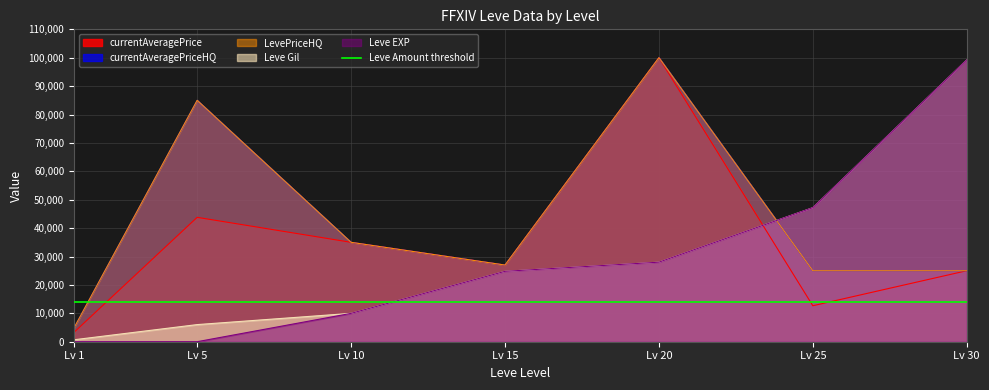

What is the sum of the Leve Gil values at Lv 10 and Lv 25?

57190.0